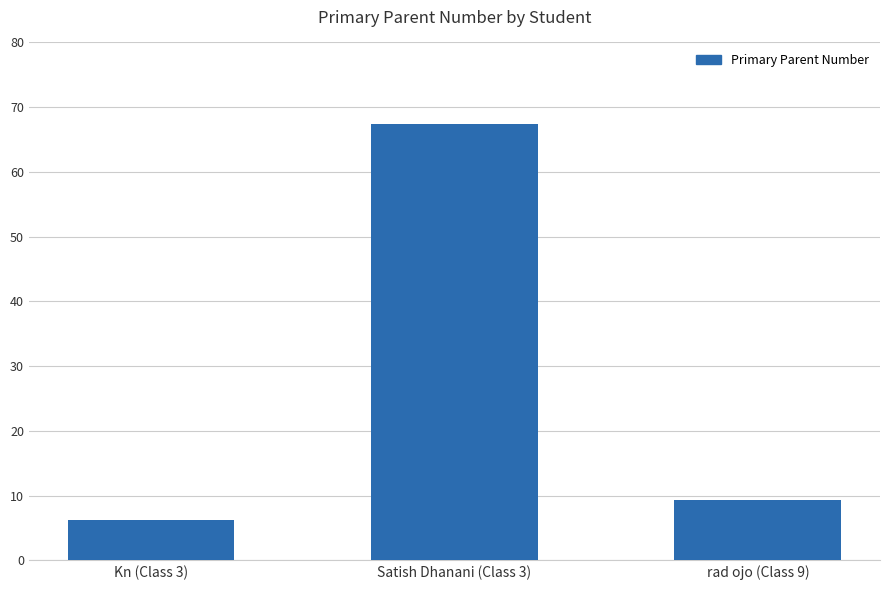

What is the smallest value displayed?

627432776